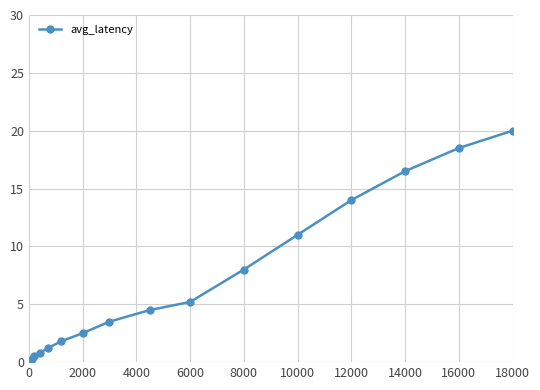

How many lines are shown in the chart?

1